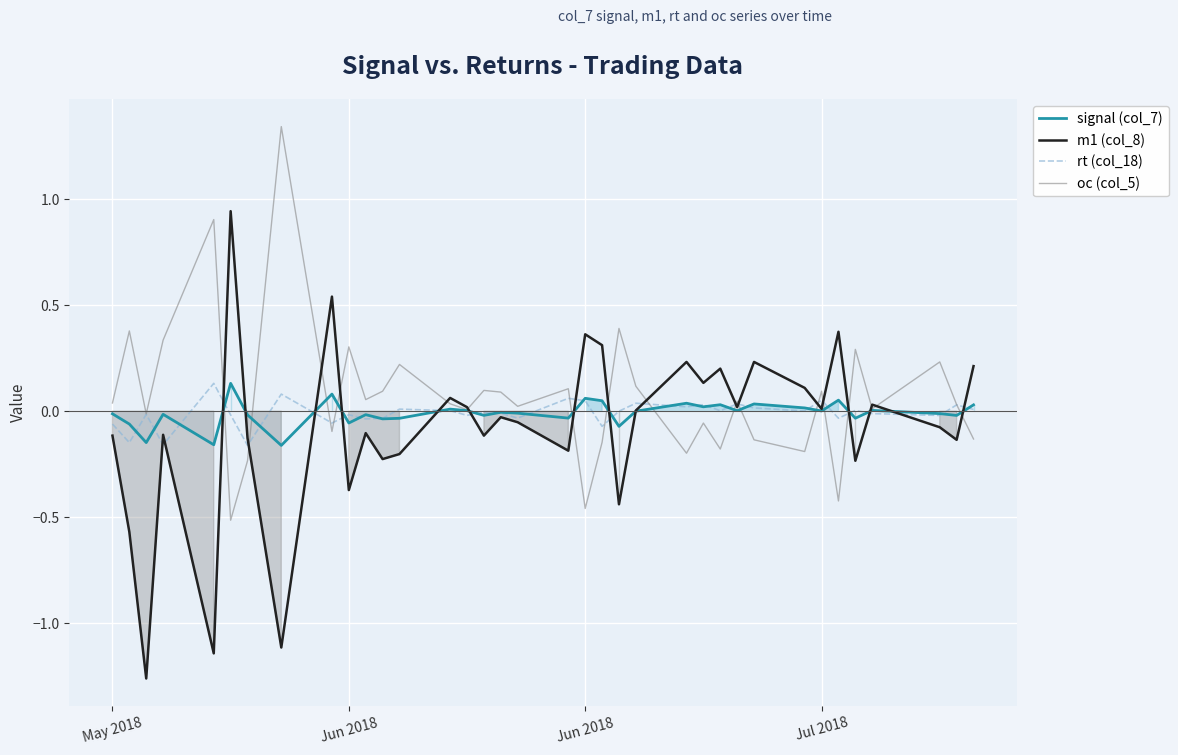

Which series ends up on top after the final intersection of signal (col_7) and rt (col_18)?

signal (col_7)